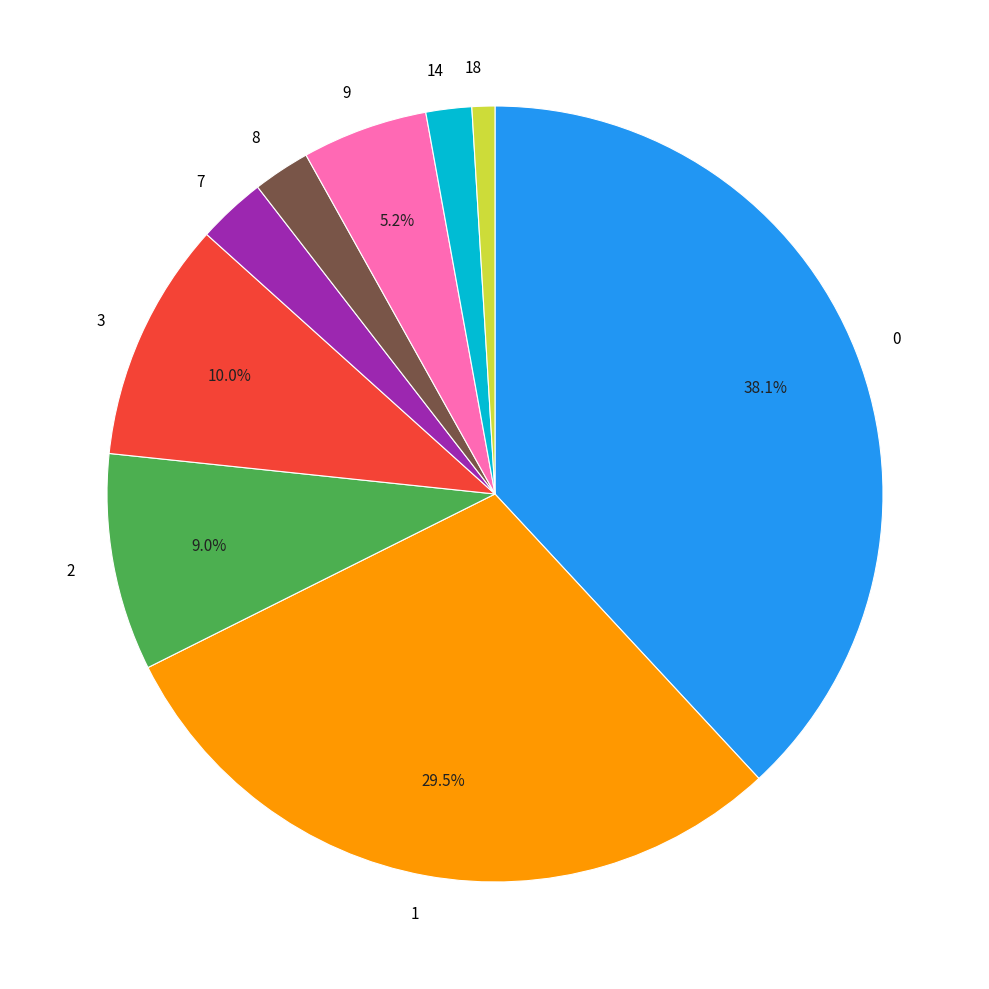

Which slice is the smallest?

18